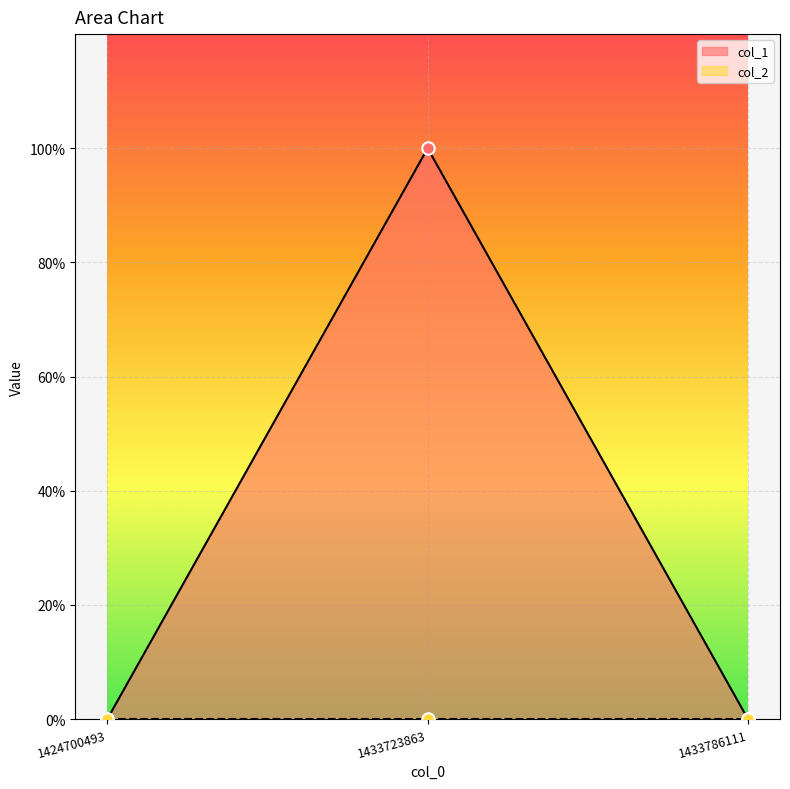

What is the change in value from 1424700493 to 1433723863?

+1